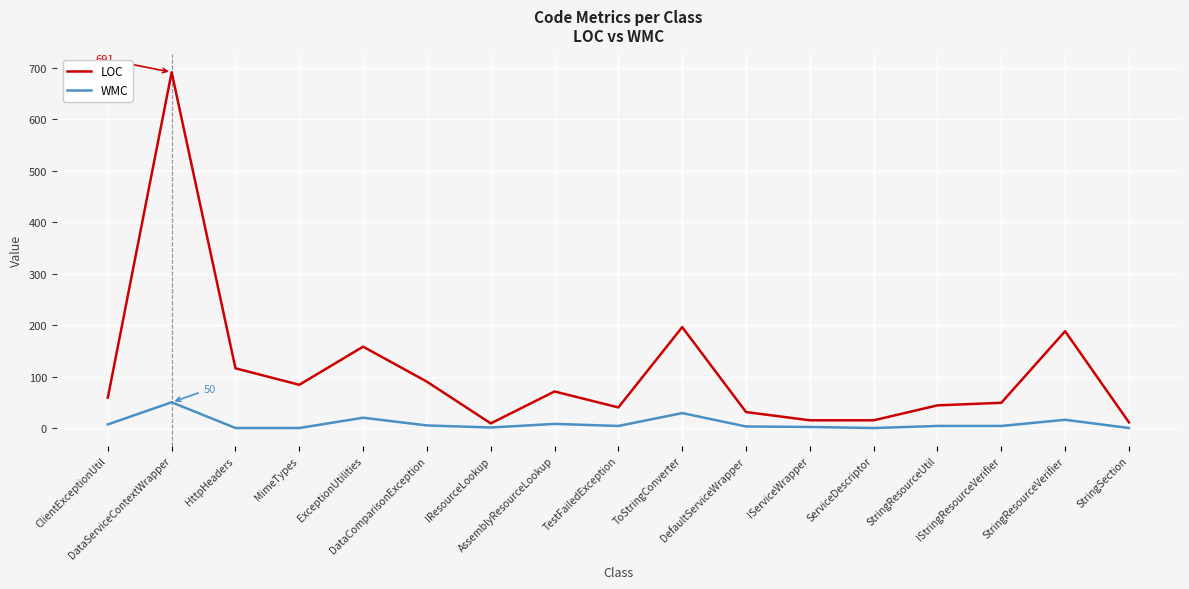

At which label is LOC closest to 350?

ToStringConverter